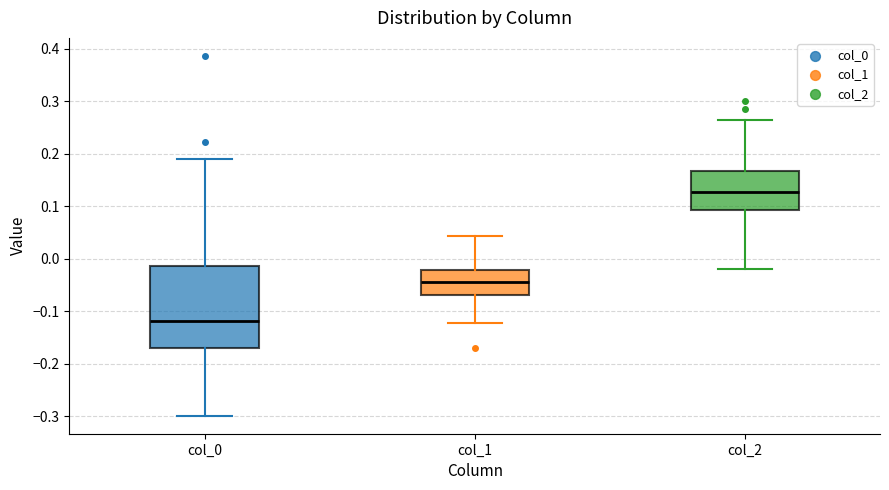

Comparing the boxes themselves (not the whiskers), which one is the tallest?

col_0